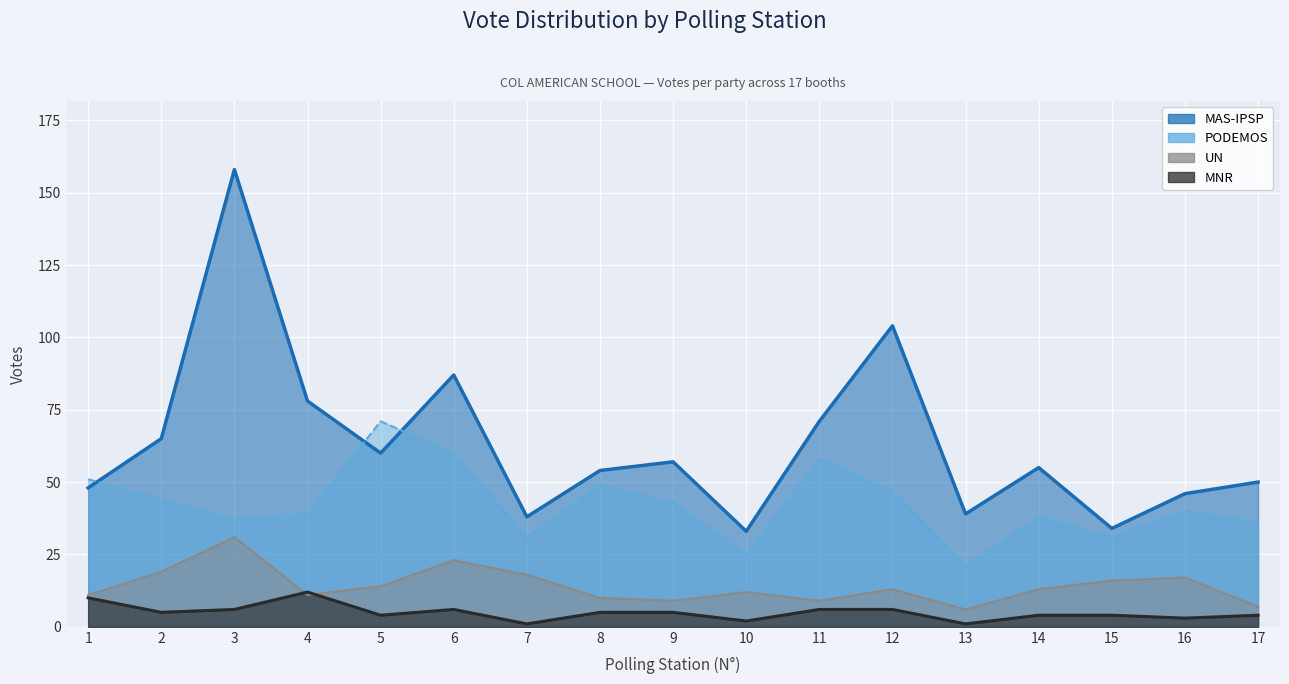

List the series in order of their overall mean, highest first.

MAS-IPSP, PODEMOS, UN, MNR